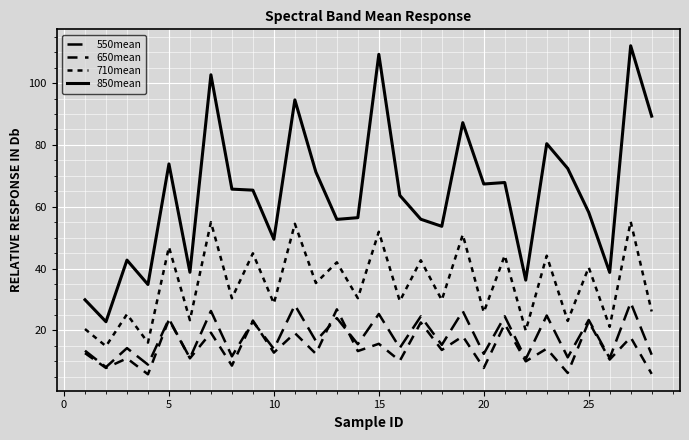

Is this an area chart (filled region under the line)?

No